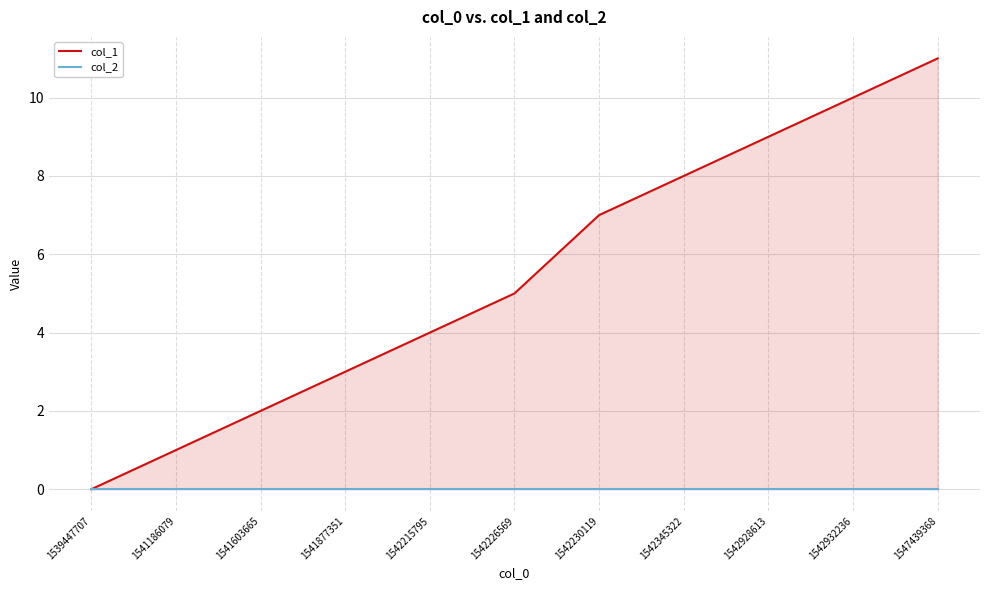

Reading left to right, transcribe all the data shown in this chart.

col_1: 1539447707=0	1541186079=1	1541603665=2	1541877351=3	1542215795=4	1542226569=5	1542230119=7	1542345322=8	1542928613=9	1542932236=10	1547439368=11
col_2: 1539447707=0	1541186079=0	1541603665=0	1541877351=0	1542215795=0	1542226569=0	1542230119=0	1542345322=0	1542928613=0	1542932236=0	1547439368=0